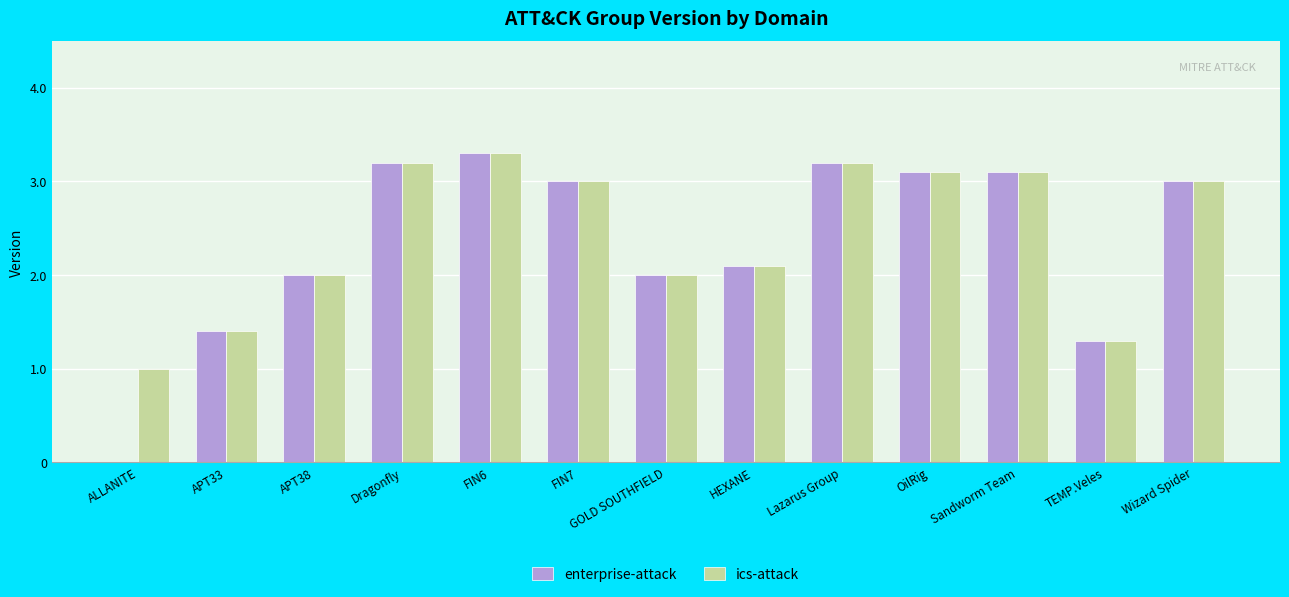

What is the difference between the enterprise-attack values at OilRig and Dragonfly?

0.1